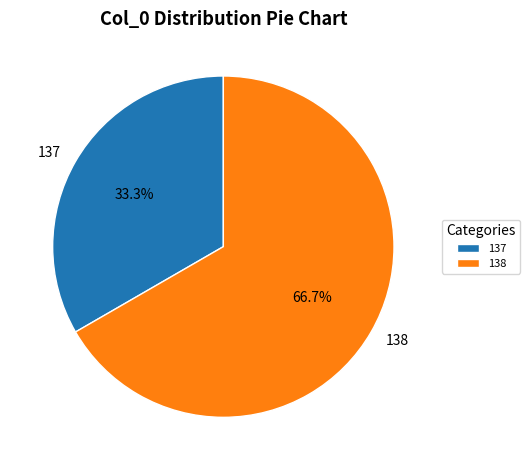

Count the number of slices in the pie.

2